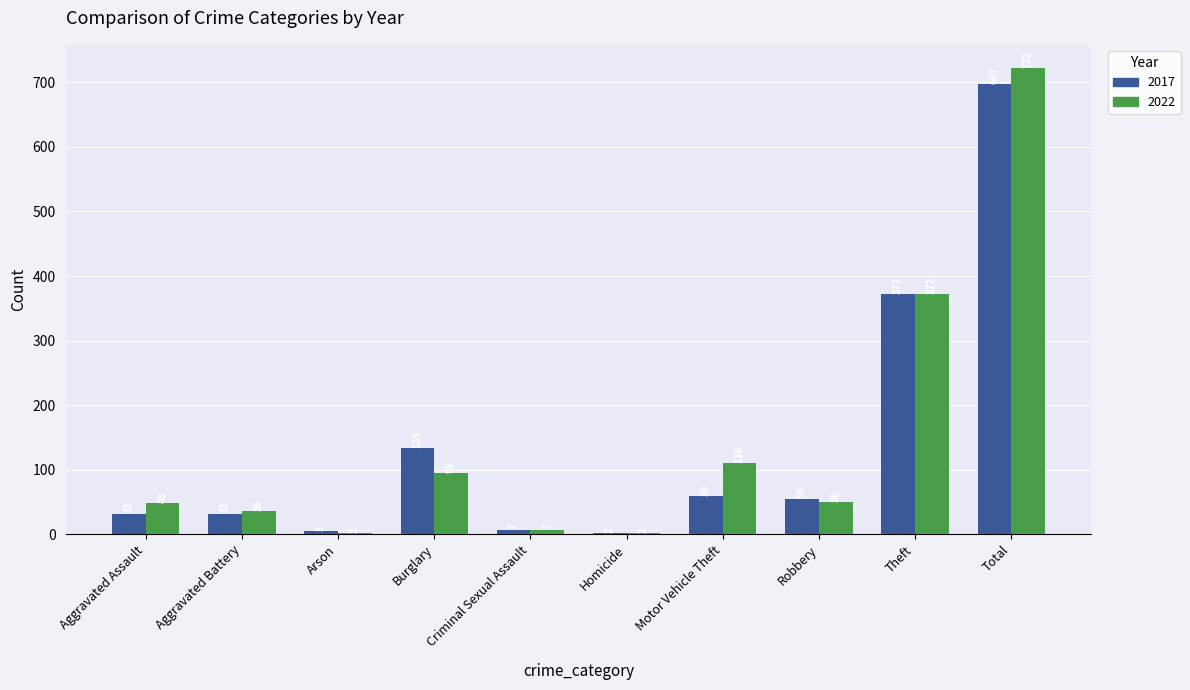

What is the sum of the 2017 values at Aggravated Assault and Burglary?

165